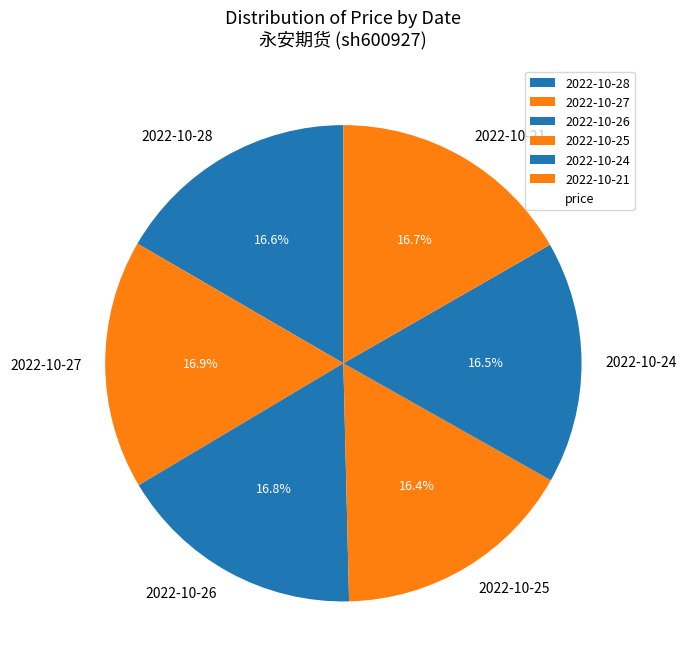

How many slices are in this pie chart?

6